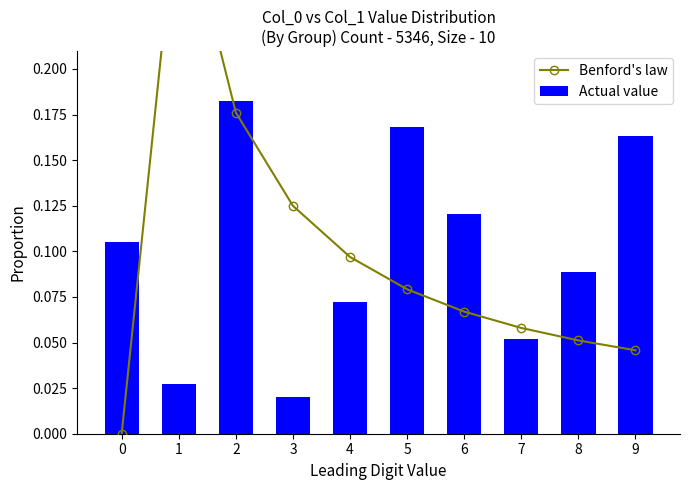

Which has a higher value, 5 or 4?

4